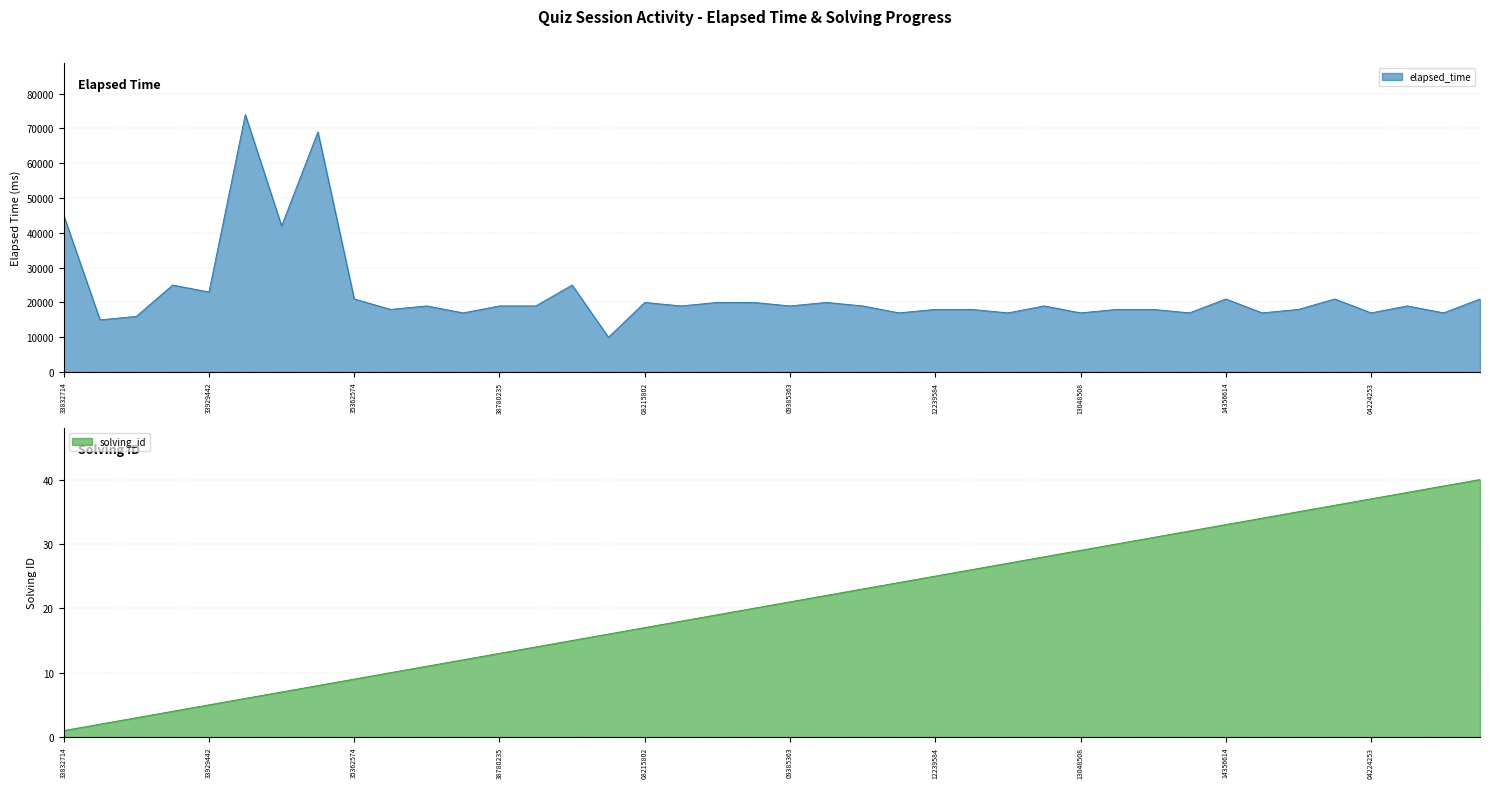

How many lines are shown in the chart?

2